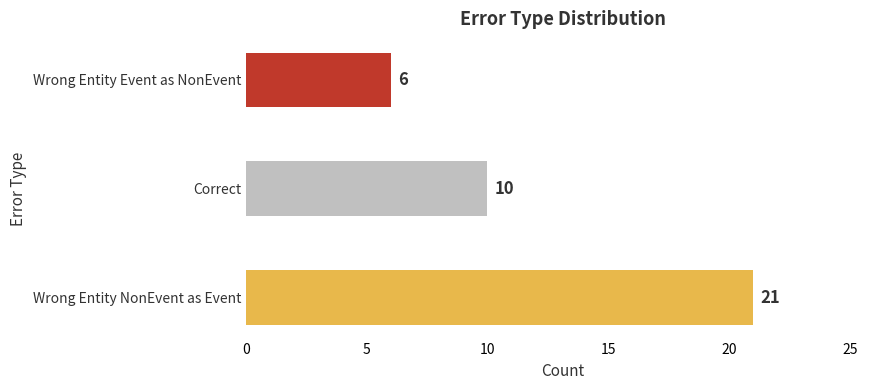

List the labels in order of value, smallest first.

Wrong Entity Event as NonEvent, Correct, Wrong Entity NonEvent as Event